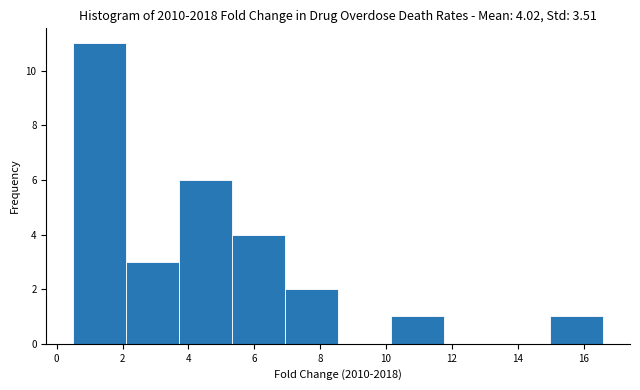

Over which range of the x-axis is the bar tallest?

0.4 to 2.2